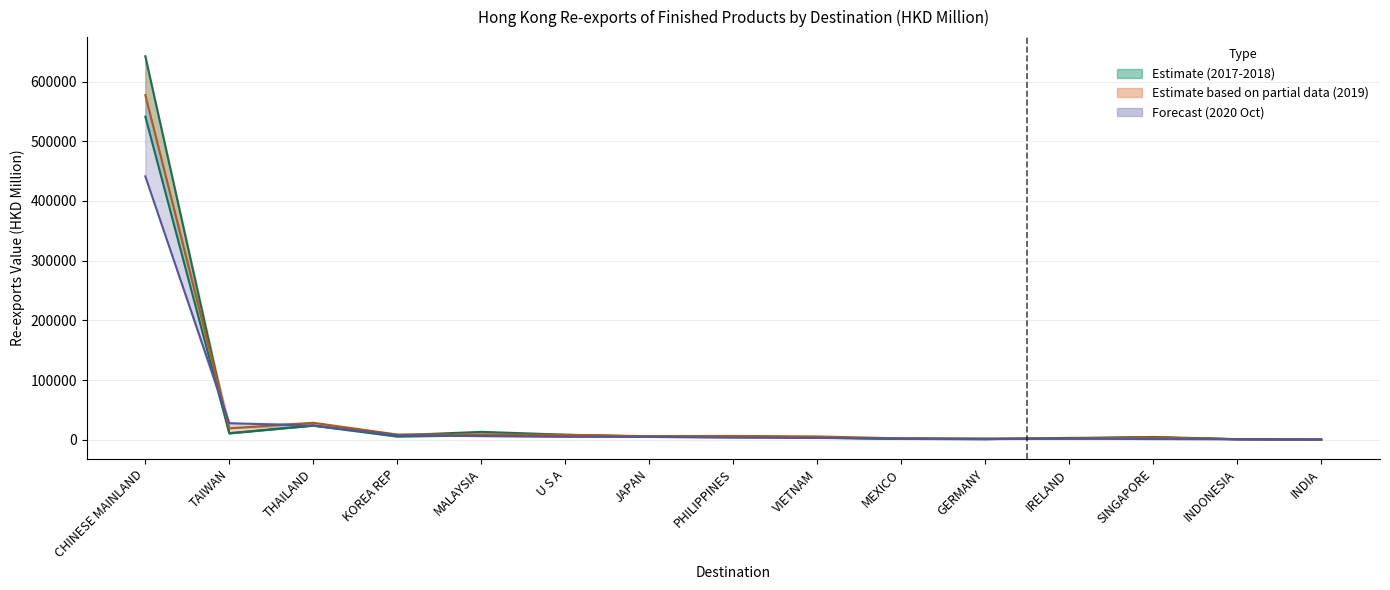

At which category is the sum across all series the highest?

CHINESE MAINLAND